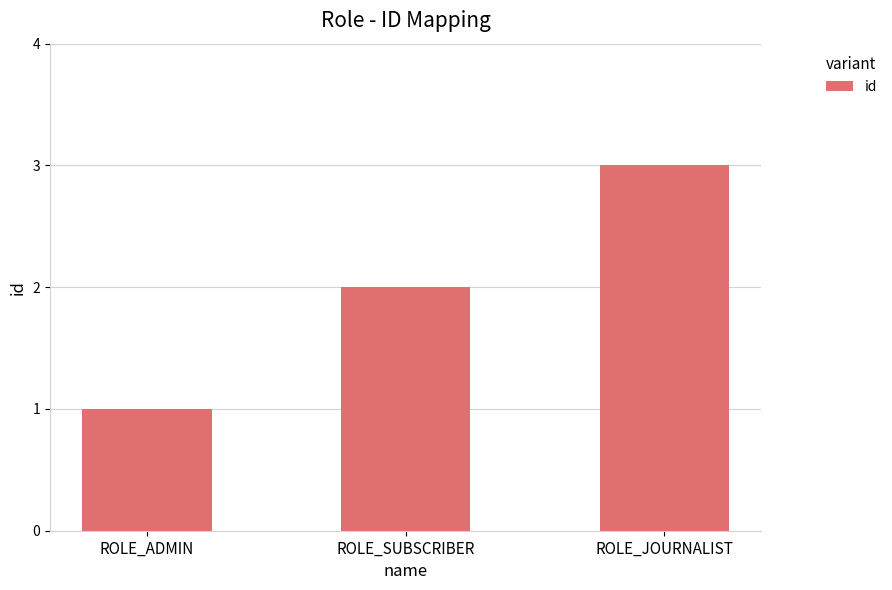

Which label corresponds to the largest value in the chart?

ROLE_JOURNALIST